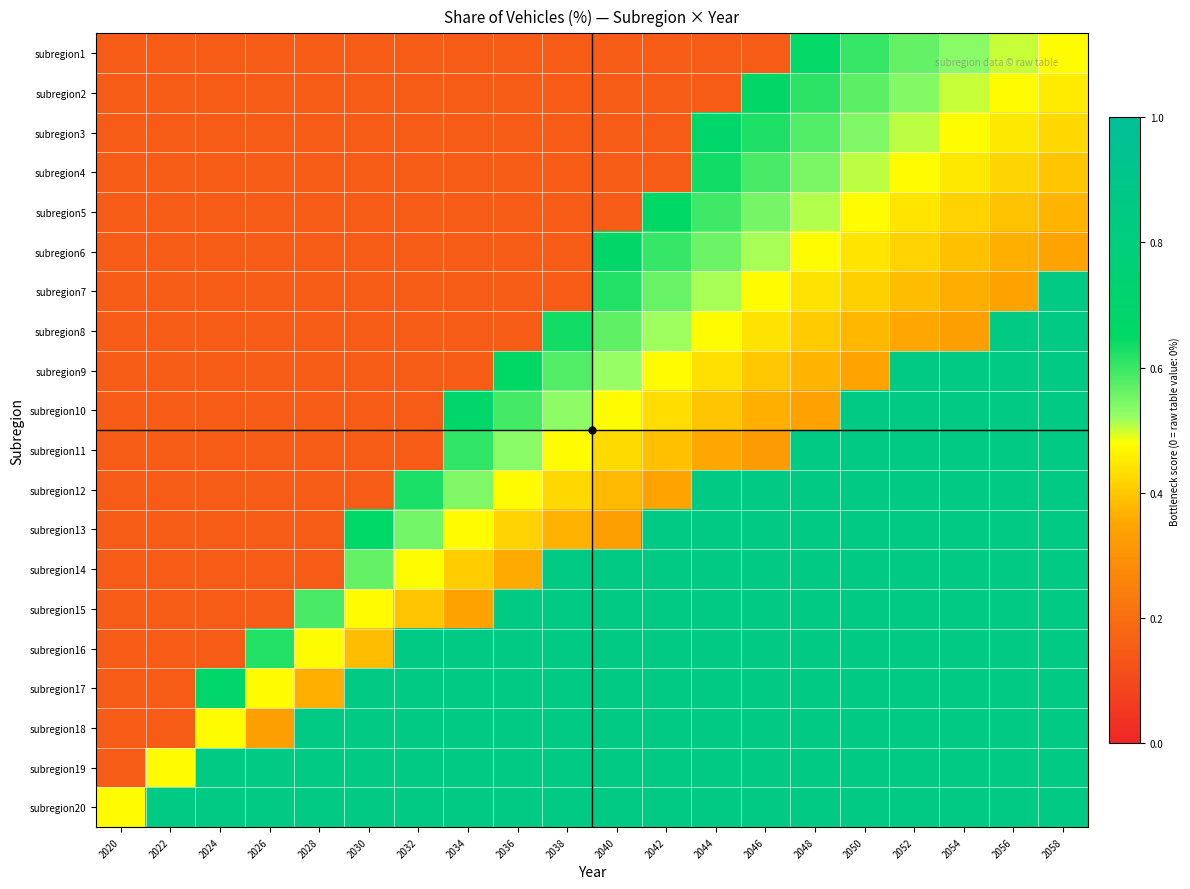

At which category is the sum across all series the highest?

2058